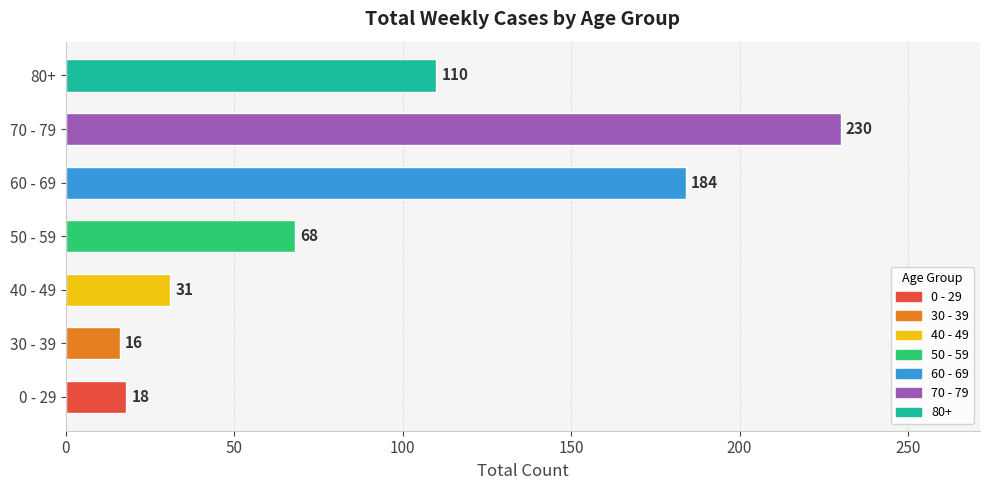

What is the sum of all values?

657